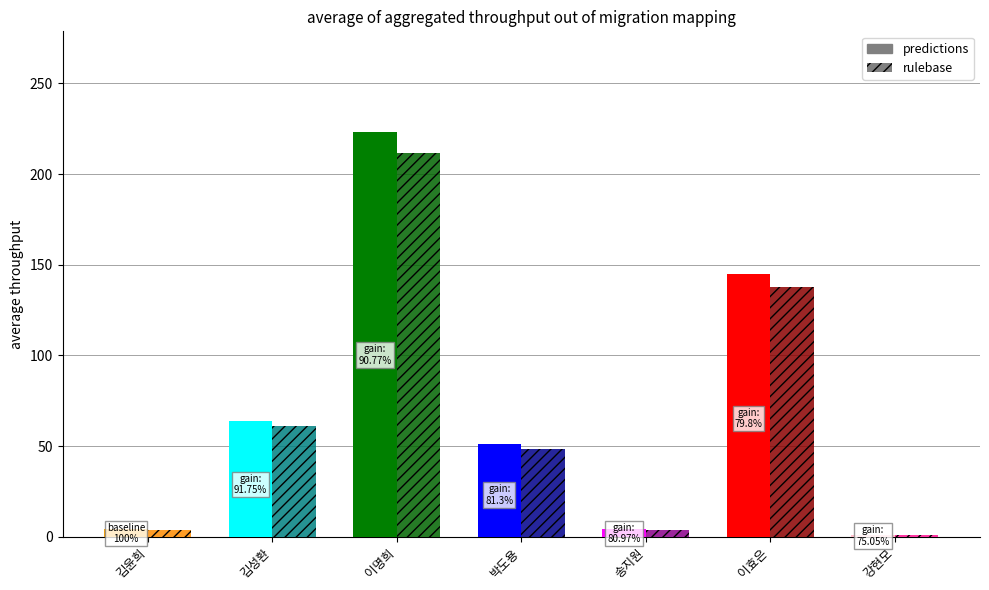

What is the label of the 3rd bar from the left?

이명희